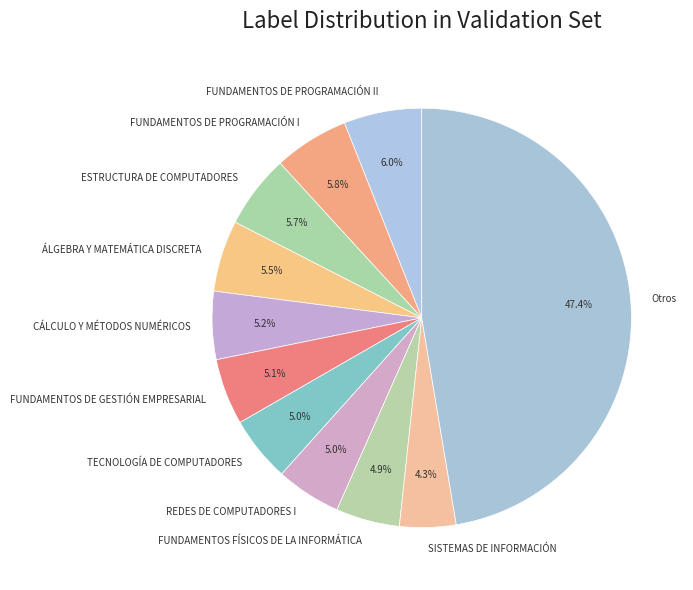

Is it true that FUNDAMENTOS FÍSICOS DE LA INFORMÁTICA is 5% of the pie?

True